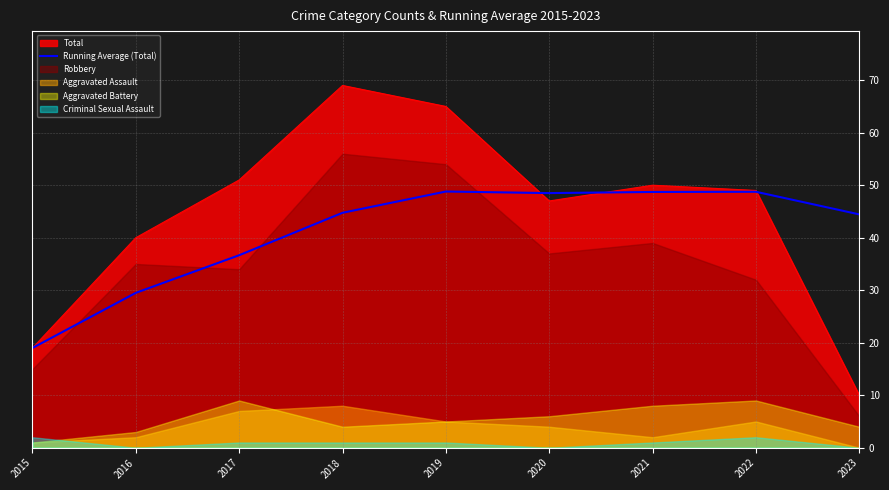

Is the value of Running Average (Total) at 2018 greater than the value of Total at 2017?

No